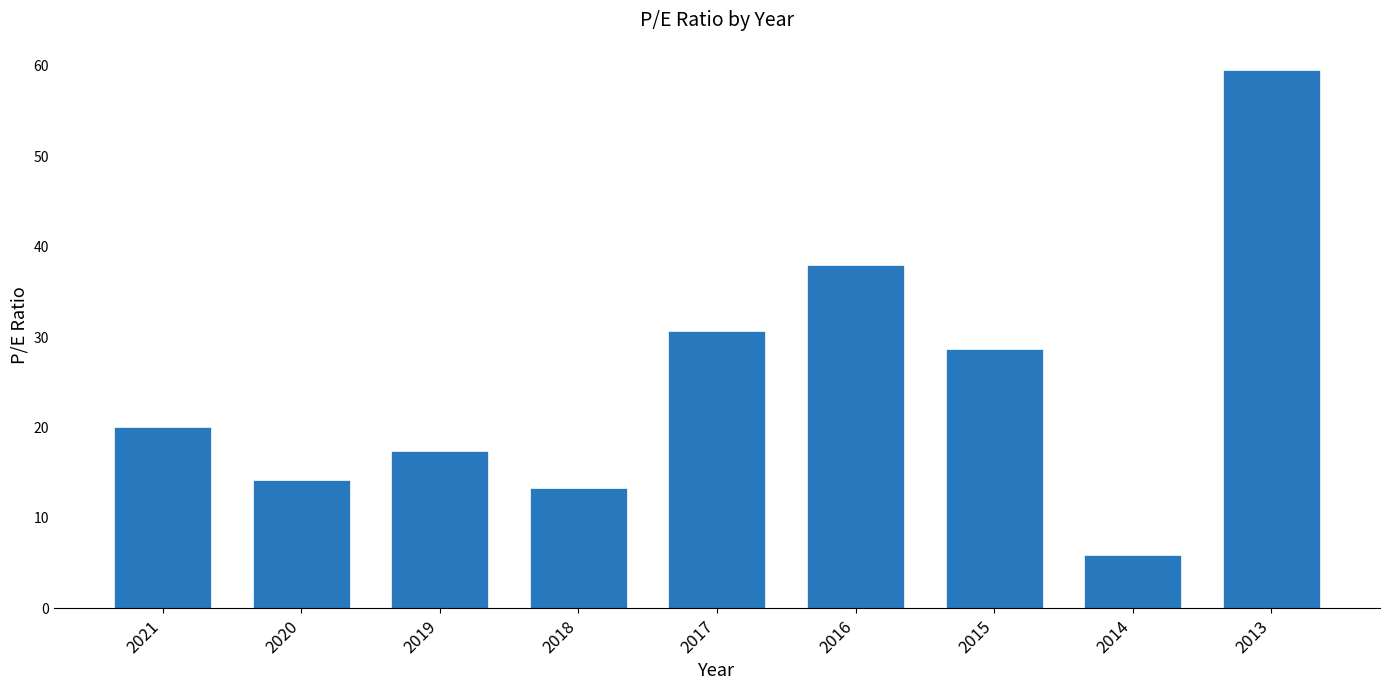

What is the difference between the second highest and minimum values?

32.1